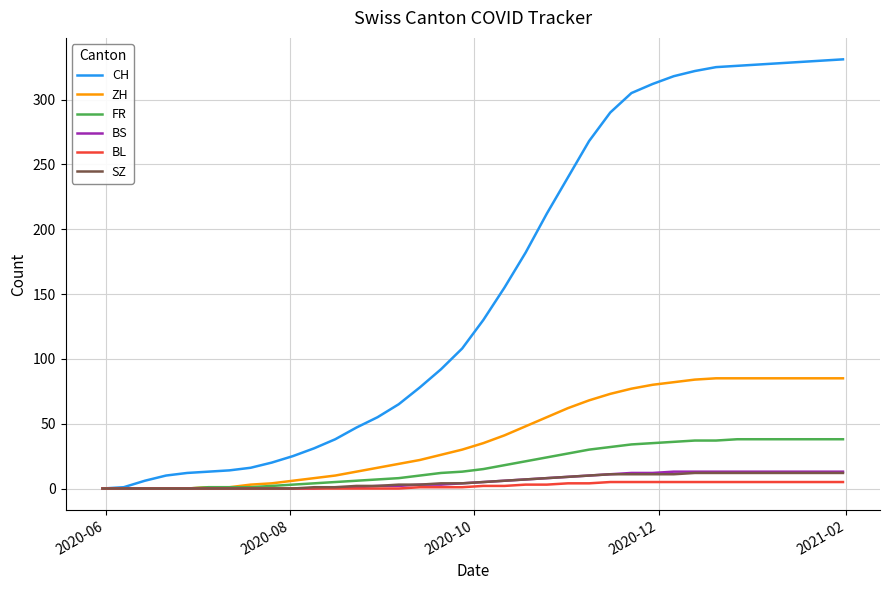

Which series has the largest range (max minus min)?

CH